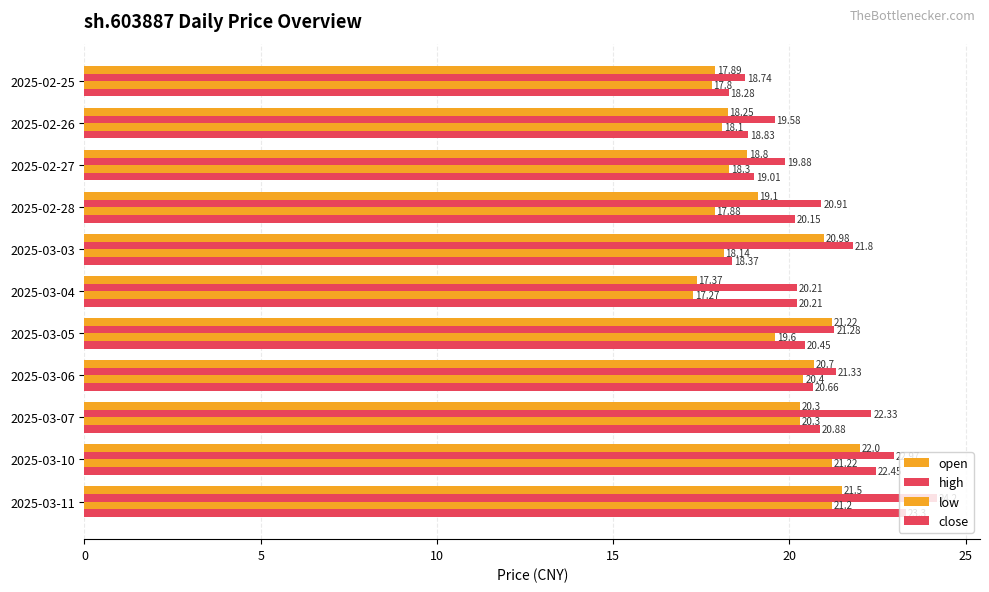

Count the number of data series in this chart.

4